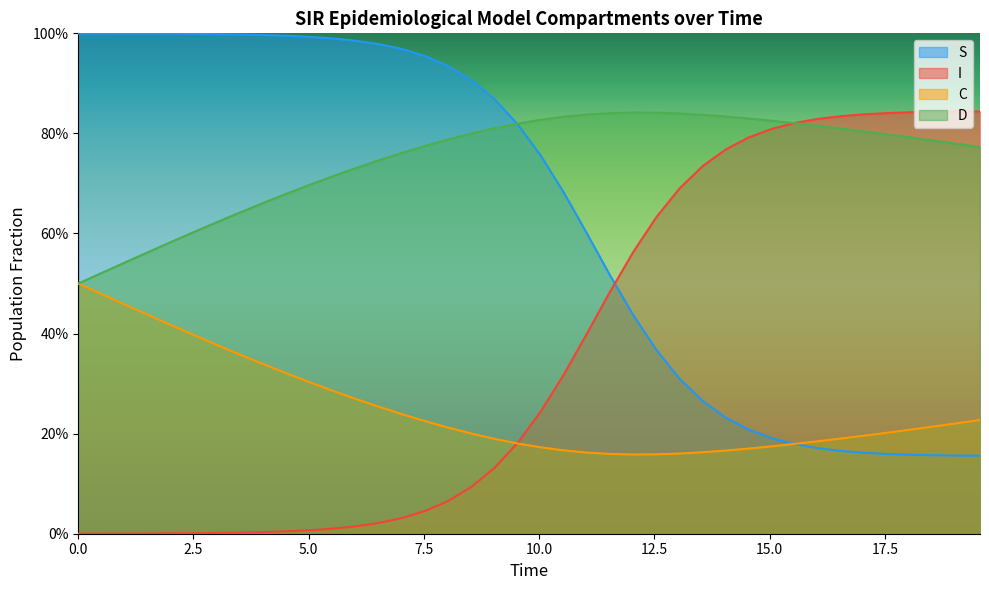

Does the chart display data point markers on the line(s)?

No